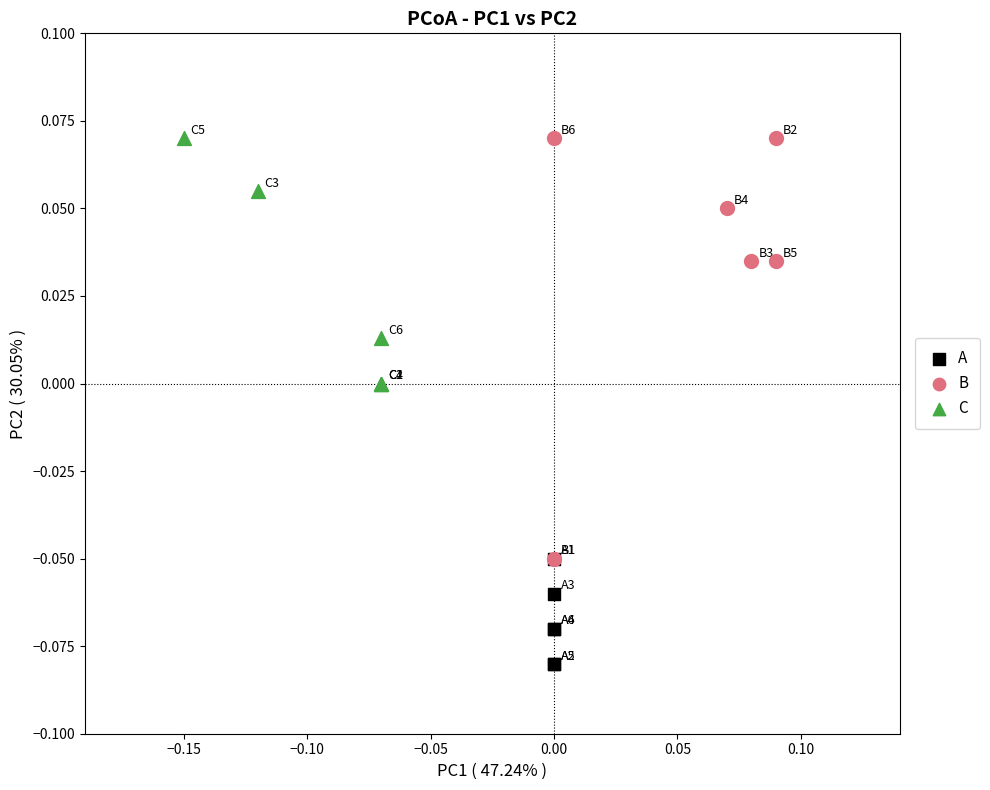

Which series contains the lowest Y value?

A